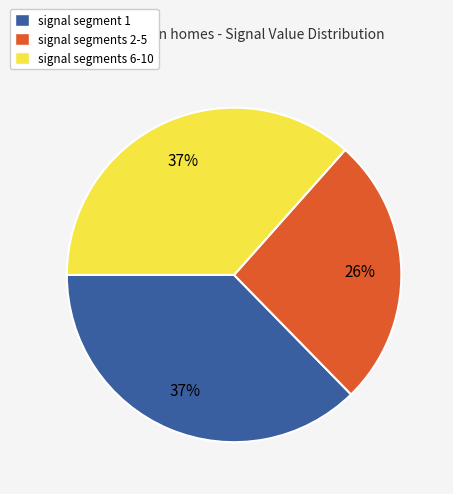

How many slices are in this pie chart?

3